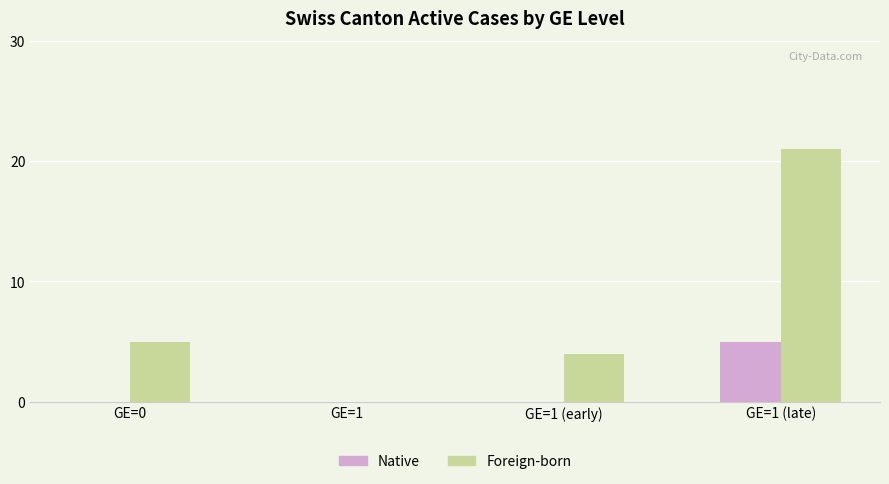

What are all the series names shown in the legend?

Native, Foreign-born